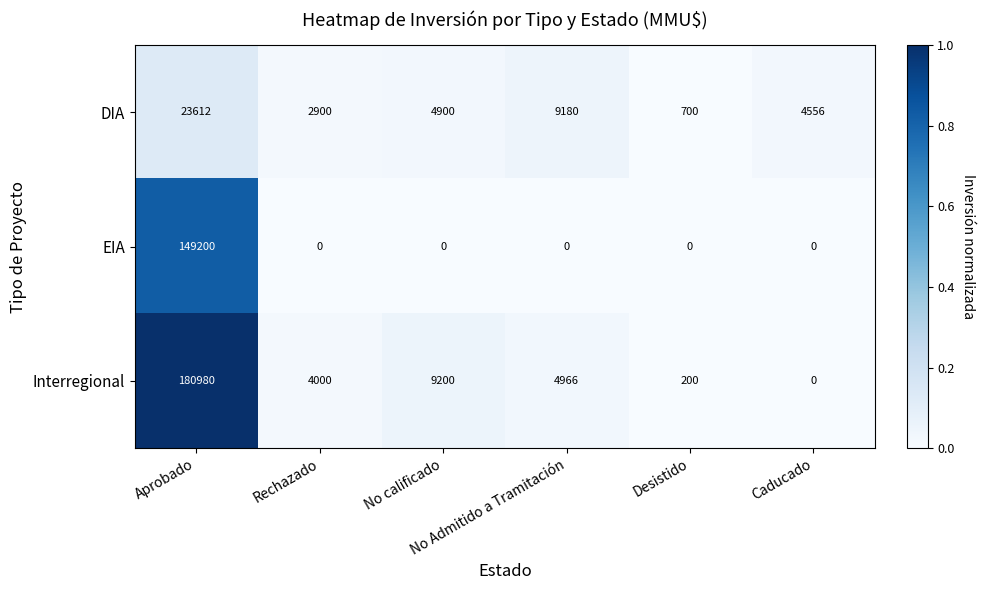

Which series has the largest range (max minus min)?

Interregional